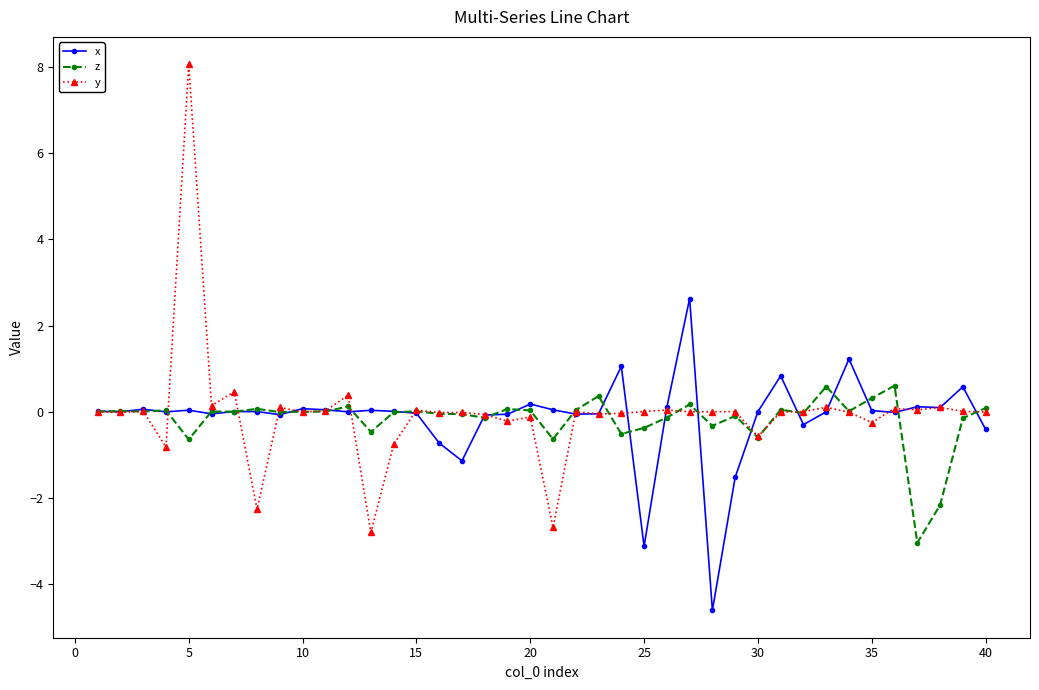

Which series has the largest range (max minus min)?

y